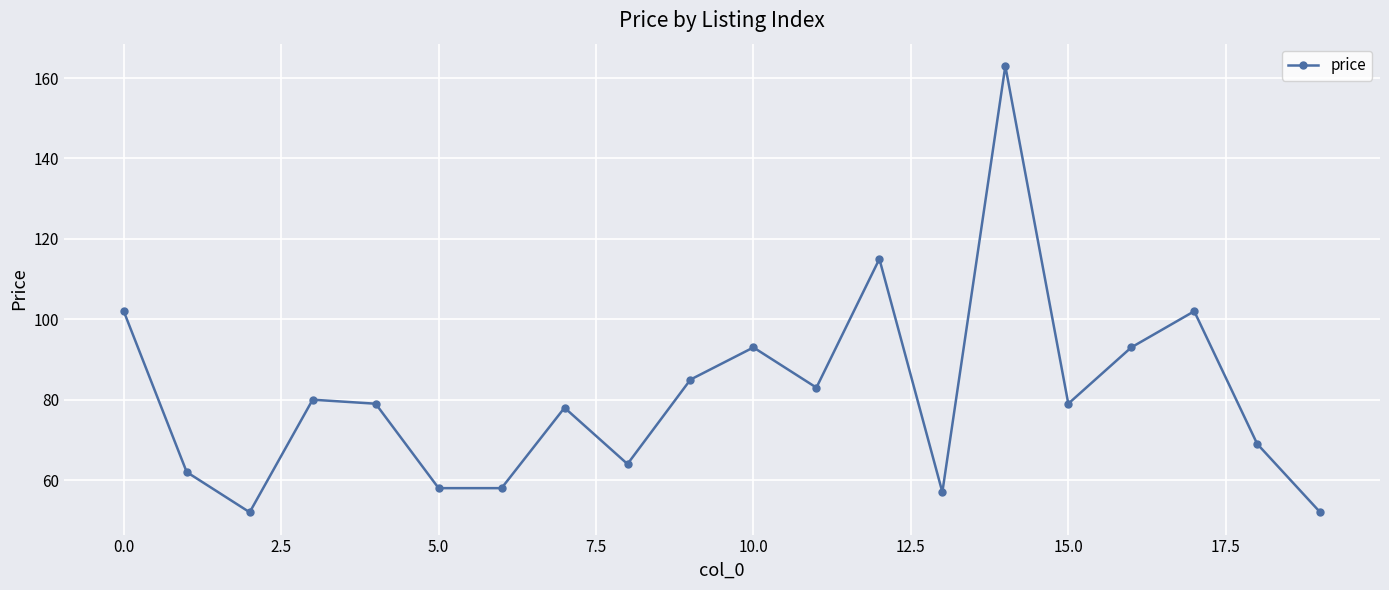

What is the value of the 3rd point from the left?

52